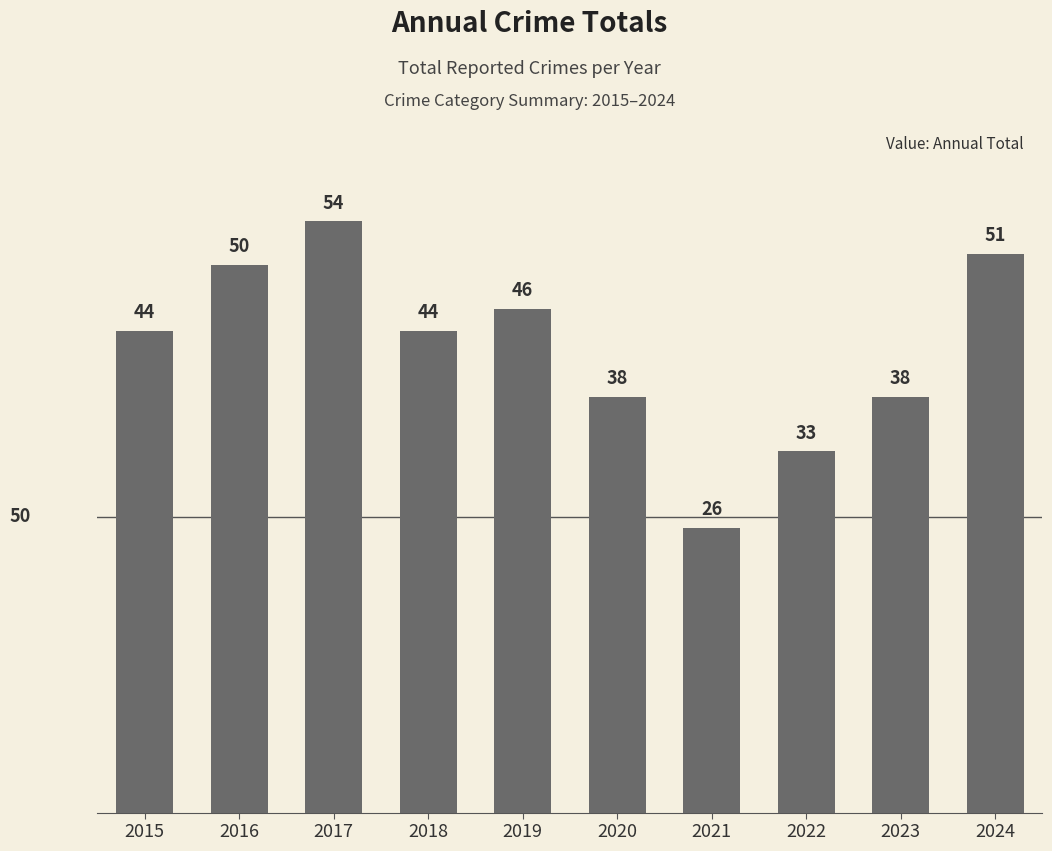

What is the difference between the maximum and minimum values?

28